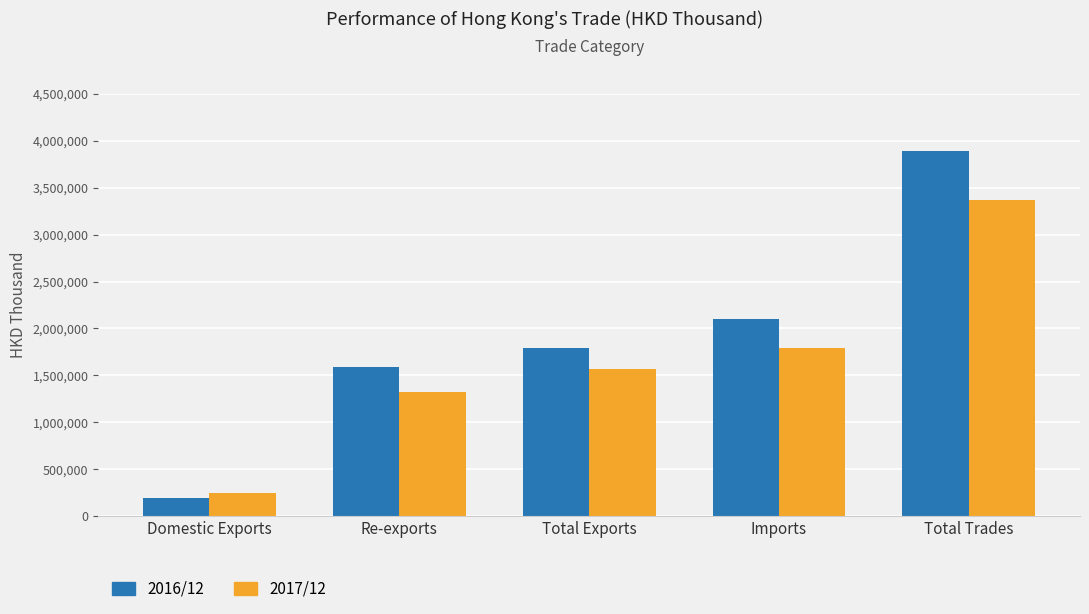

At how many categories does at least one series exceed 3646231?

1